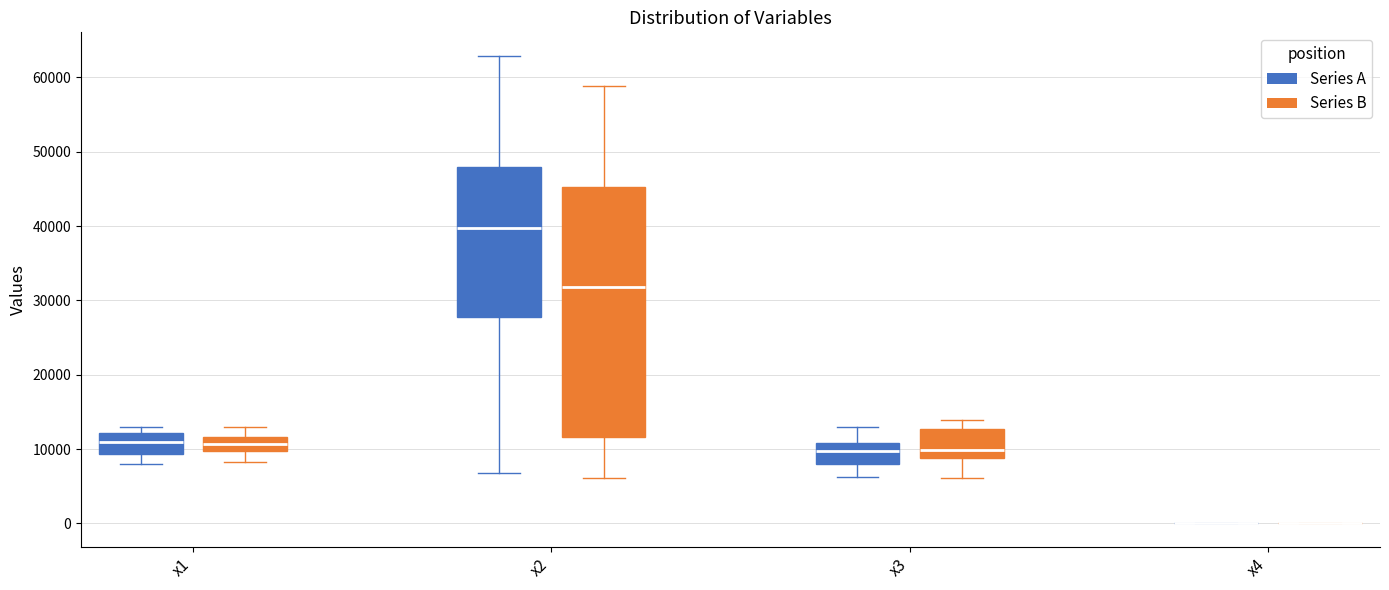

Where does the lower whisker of the box for x2 (Series B) end on the y-axis? The values are not printed on the chart, so give them approximately, as read against the axis.

6000